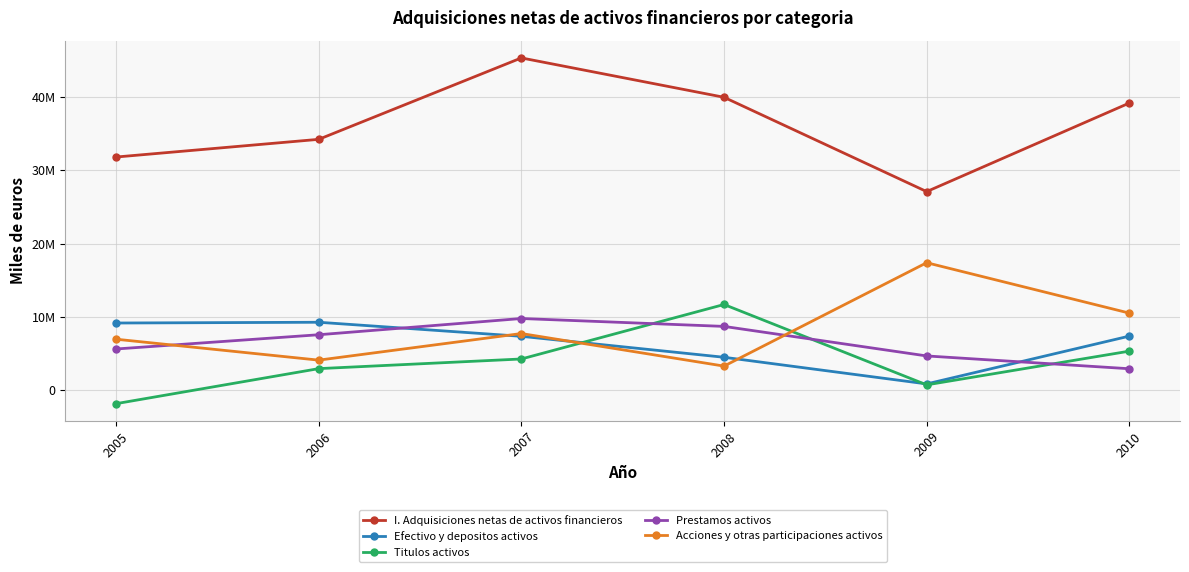

How many times do Prestamos activos and Titulos activos cross each other?

3